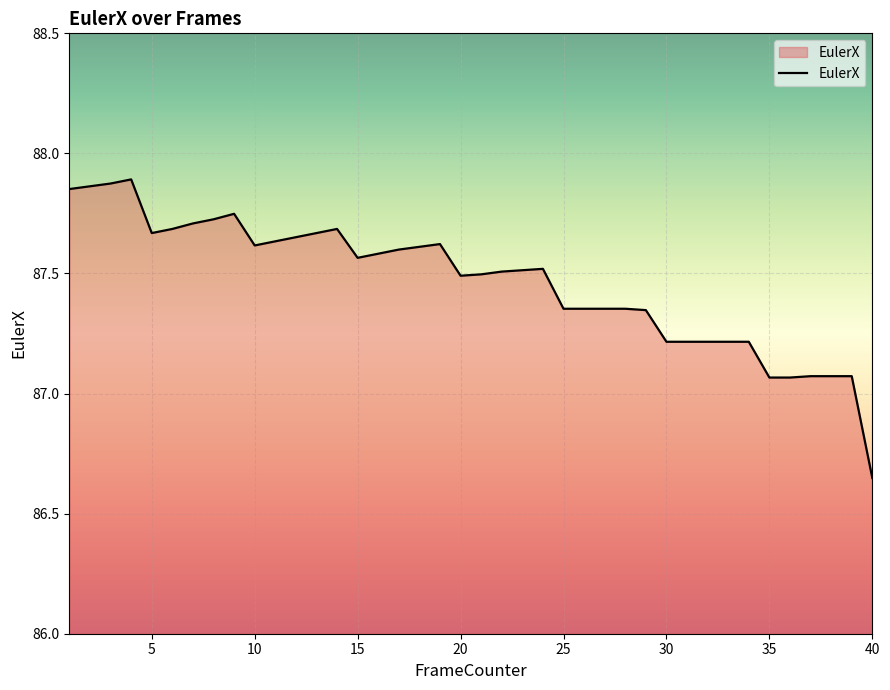

What is the difference between the maximum and minimum values?

1.2